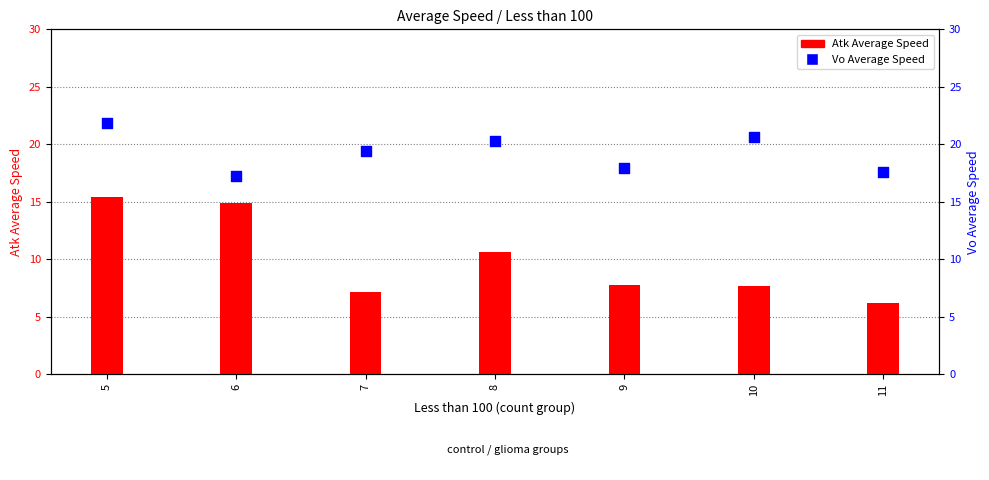

Which series has the widest spread of Y values?

Atk Average Speed